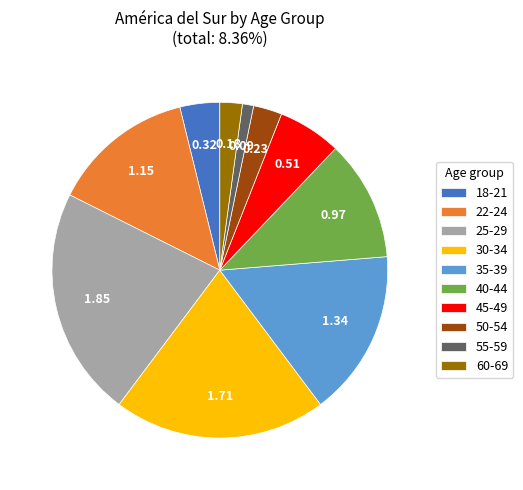

Is the sum of 50-54 and 60-69 greater than half?

No